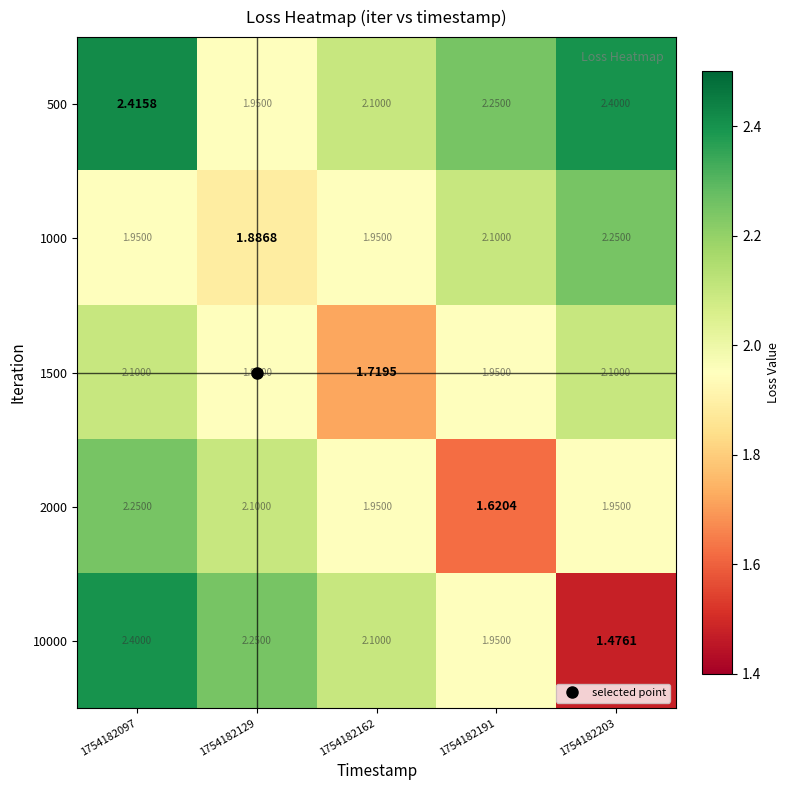

Is the value of 10000 at 1754182129 greater than the value of 1500 at 1754182097?

Yes